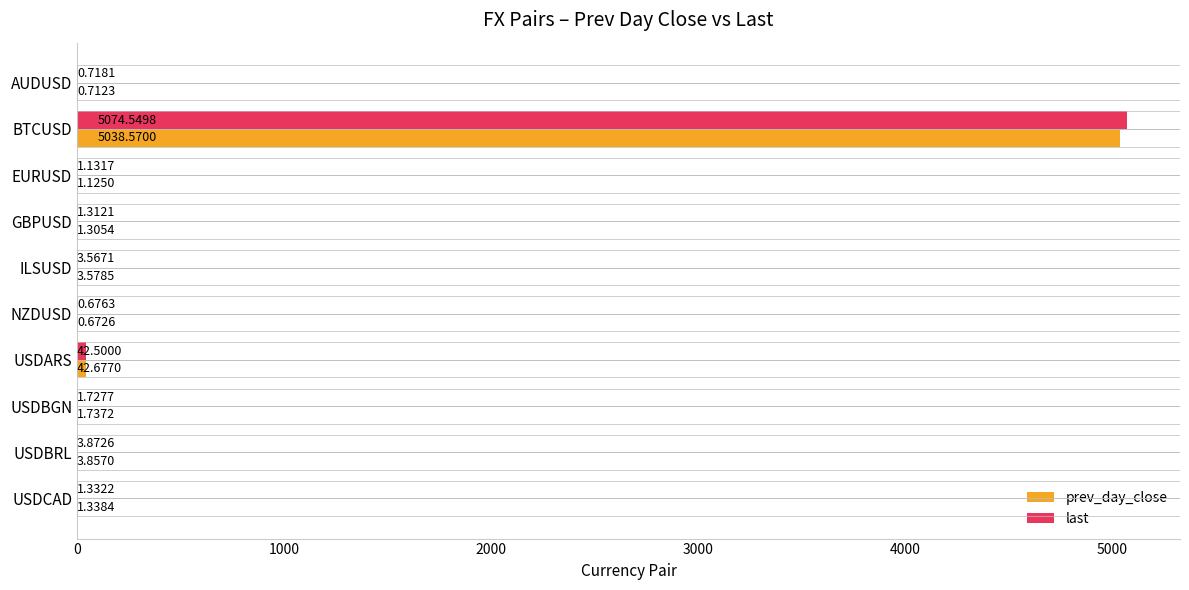

What are all the series names shown in the legend?

prev_day_close, last